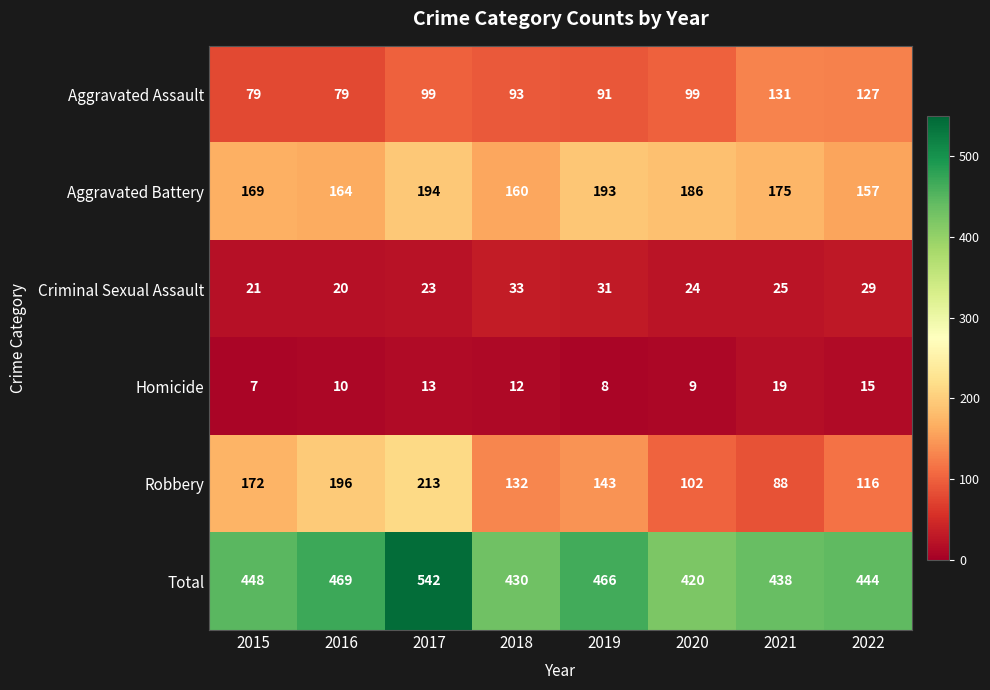

List the series in order of their peak value, lowest first.

Homicide, Criminal Sexual Assault, Aggravated Assault, Aggravated Battery, Robbery, Total